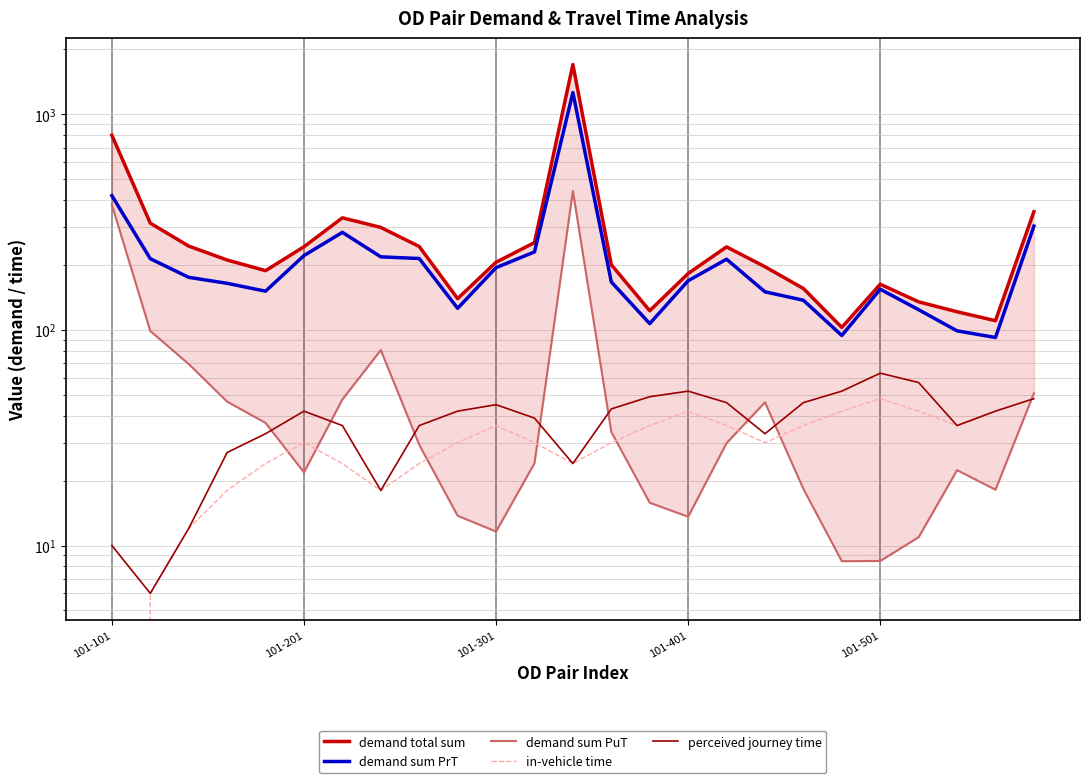

How many values in the demand total sum series exceed 206?

13